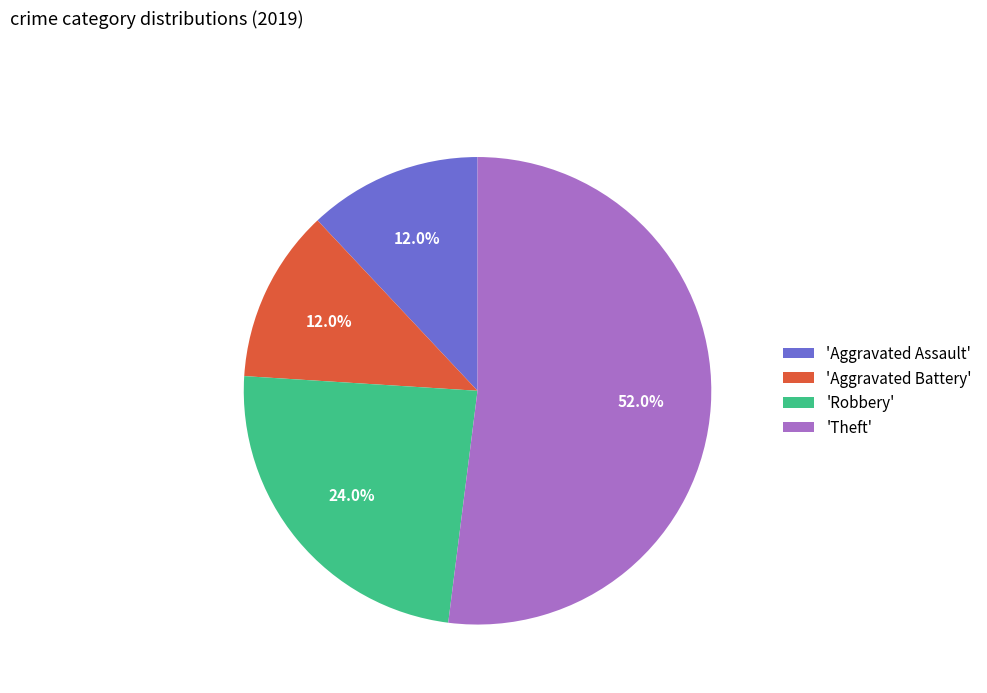

Approximately how many times larger is the value at 'Theft' compared to 'Aggravated Battery'?

4.3